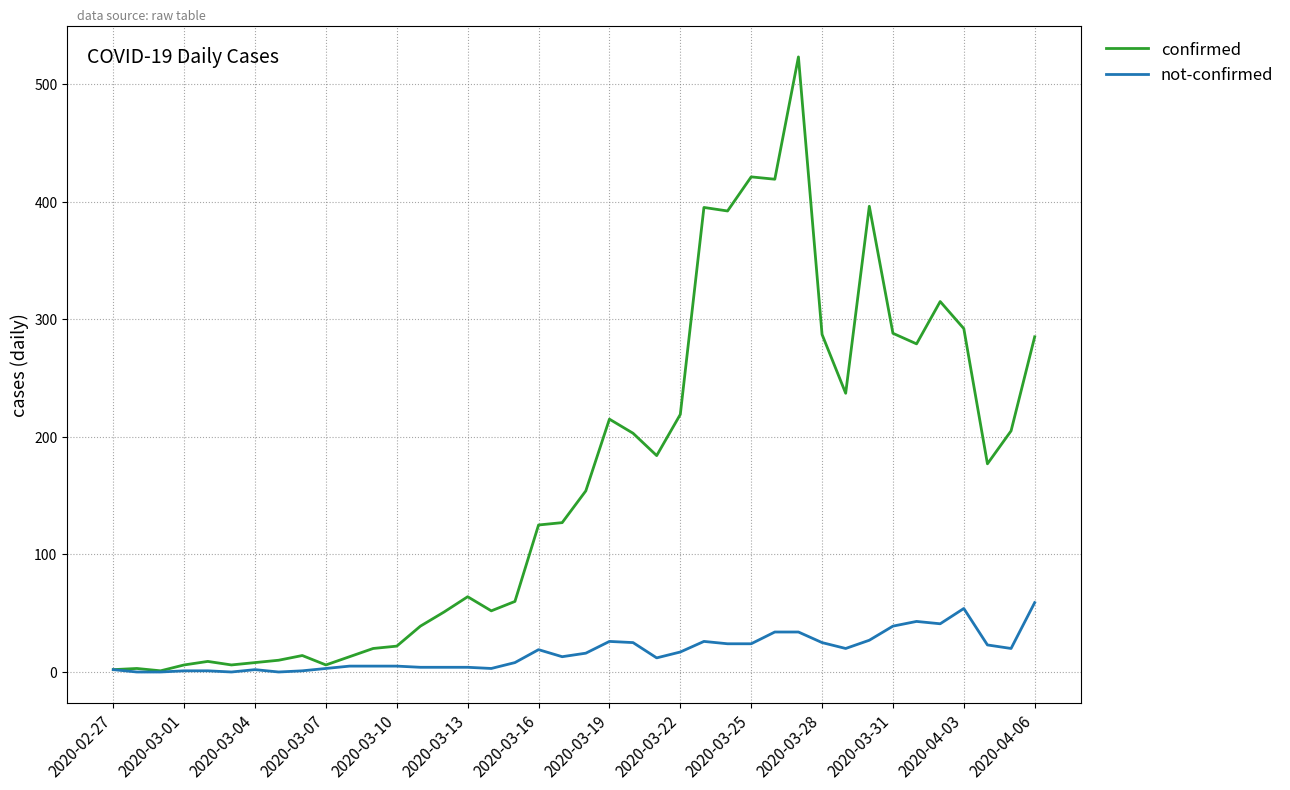

List the series in order of their overall mean, highest first.

confirmed, not-confirmed